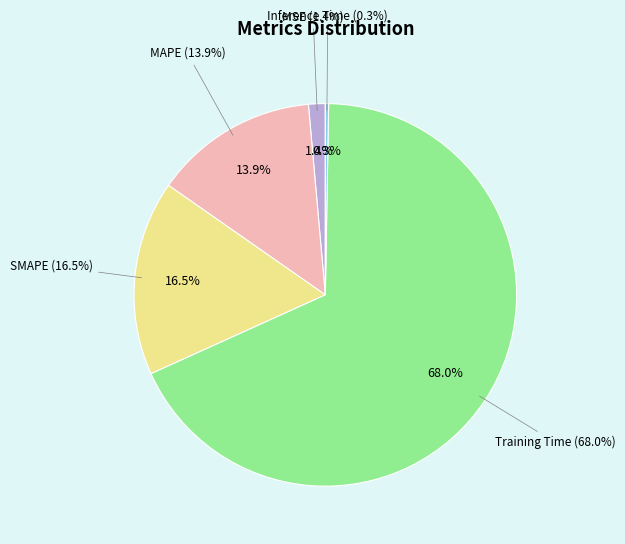

True or false: MAPE accounts for 23% of the total.

False